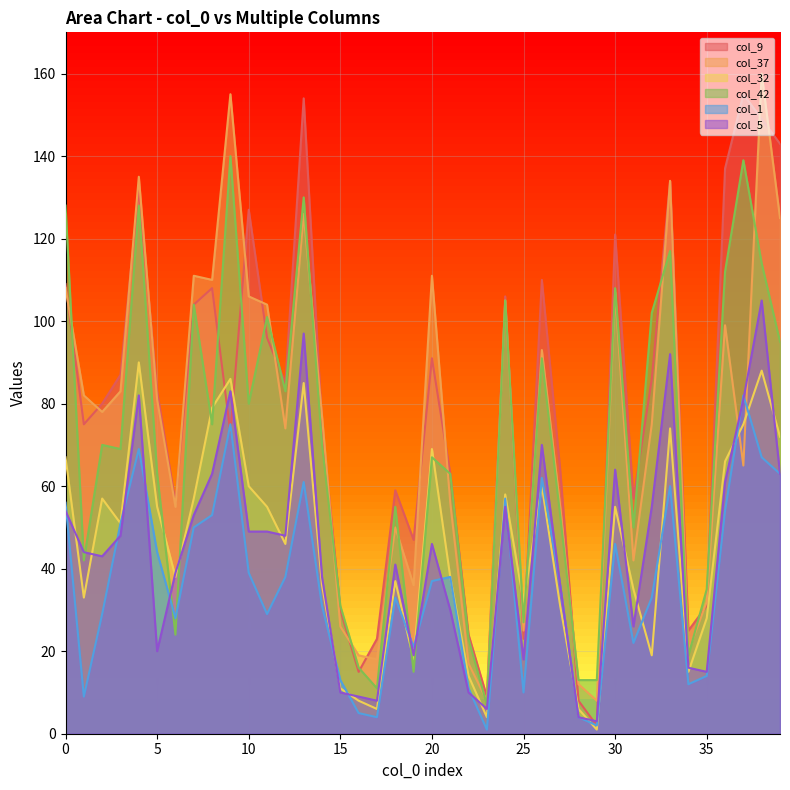

How many lines are shown in the chart?

6